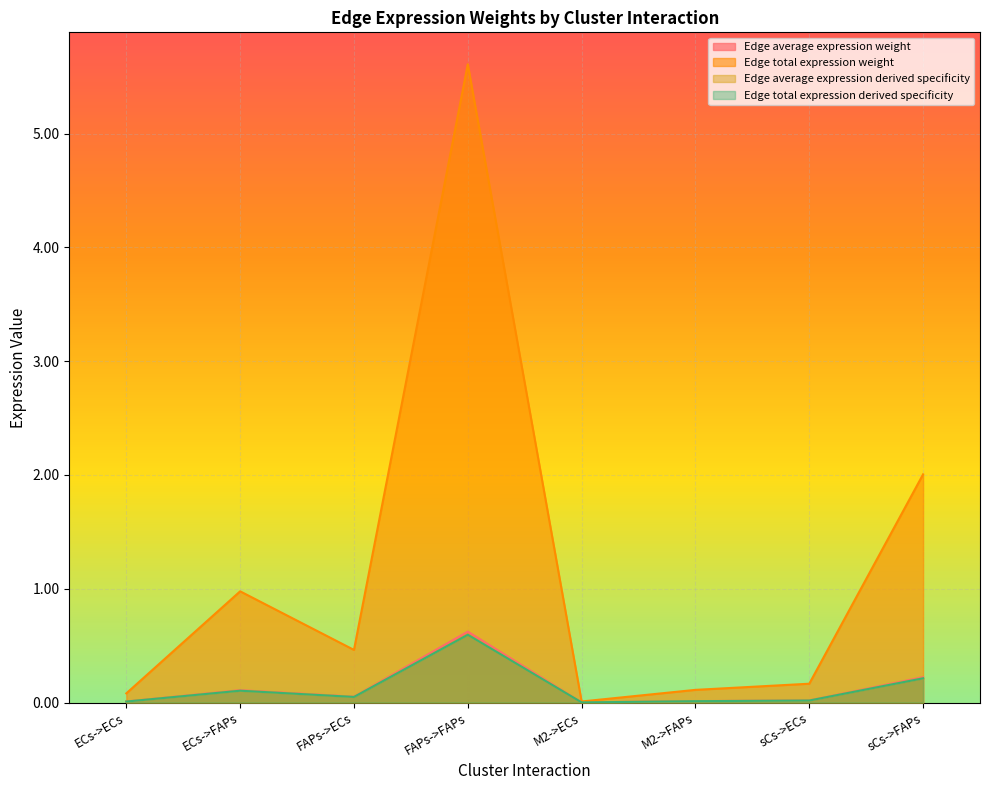

Reading left to right, what are all the values shown in this chart?

Edge average expression weight: ECs->ECs=0.0	ECs->FAPs=0.1	FAPs->ECs=0.0	FAPs->FAPs=0.6	M2->ECs=0.0	M2->FAPs=0.0	sCs->ECs=0.0	sCs->FAPs=0.2
Edge total expression weight: ECs->ECs=0.0	ECs->FAPs=0.1	FAPs->ECs=0.1	FAPs->FAPs=0.6	M2->ECs=0.0	M2->FAPs=0.0	sCs->ECs=0.0	sCs->FAPs=0.2
Edge average expression derived specificity: ECs->ECs=0.1	ECs->FAPs=1.0	FAPs->ECs=0.5	FAPs->FAPs=5.6	M2->ECs=0.0	M2->FAPs=0.1	sCs->ECs=0.2	sCs->FAPs=2.0
Edge total expression derived specificity: ECs->ECs=0.0	ECs->FAPs=0.1	FAPs->ECs=0.0	FAPs->FAPs=0.6	M2->ECs=0.0	M2->FAPs=0.0	sCs->ECs=0.0	sCs->FAPs=0.2